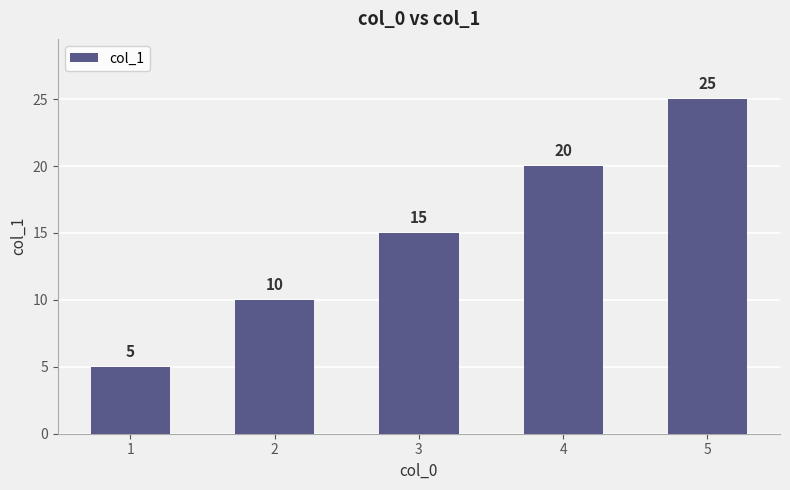

What is the smallest value displayed?

5